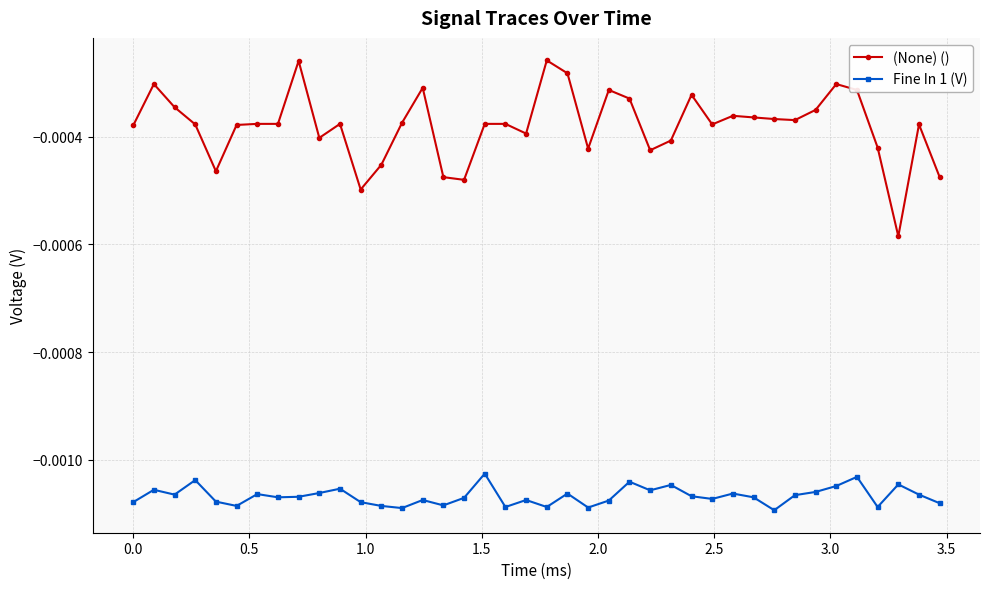

Which series has the largest total across all categories?

(None) ()